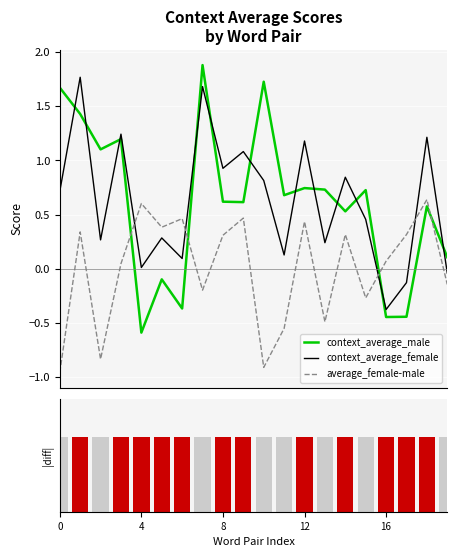

How many values in the context_average_female series are below 0?

3